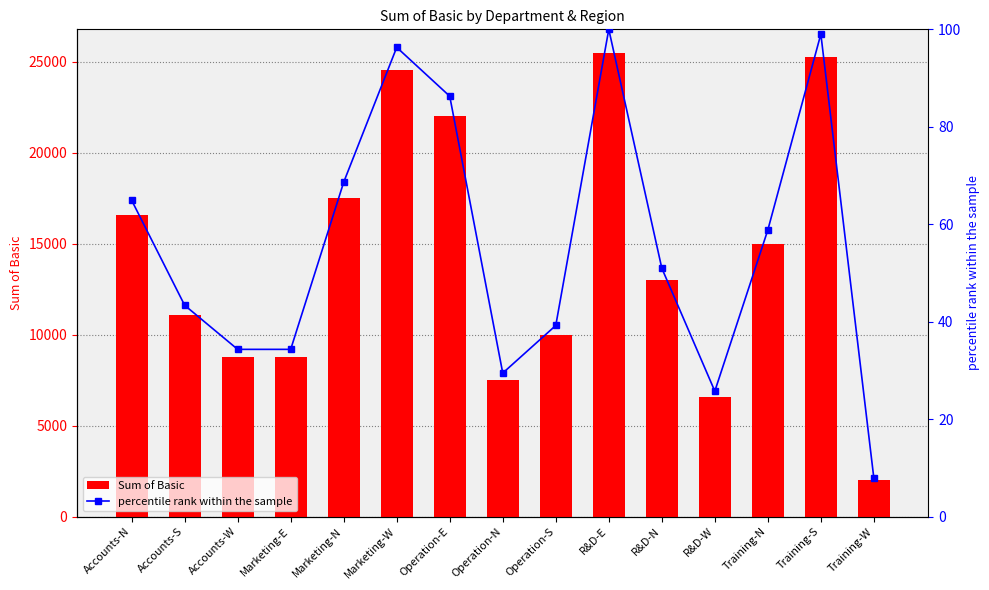

Rank the series at R&D-N from lowest to highest value.

percentile rank within the sample, Sum of Basic